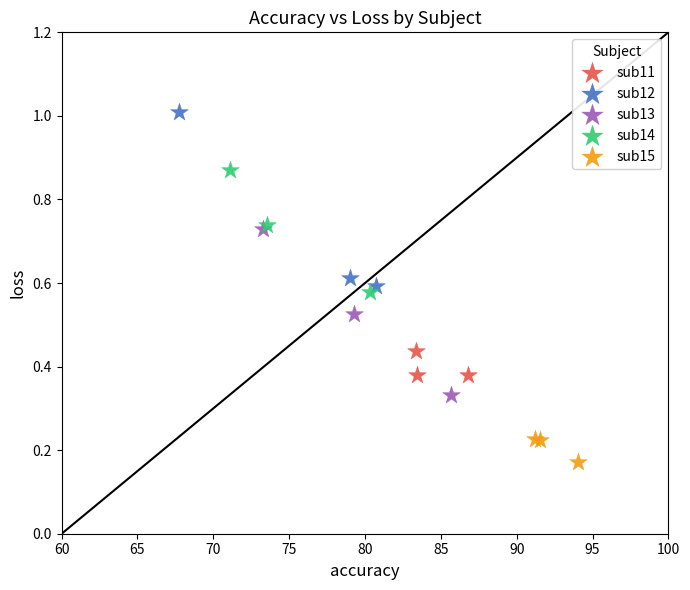

Which series contains the highest Y value?

sub12